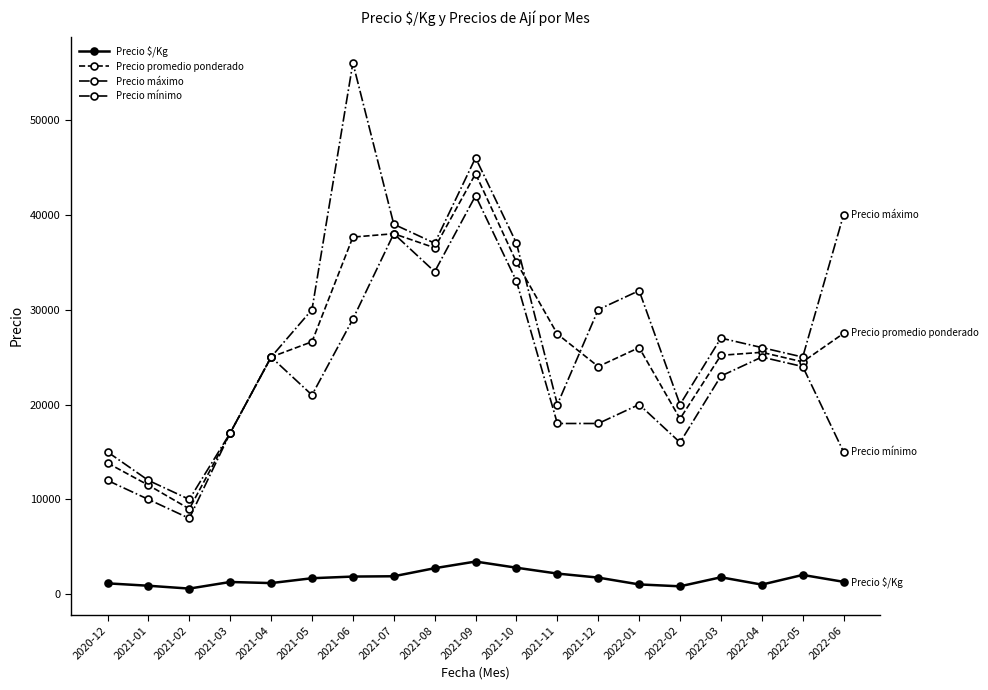

Is this an area chart (filled region under the line)?

No